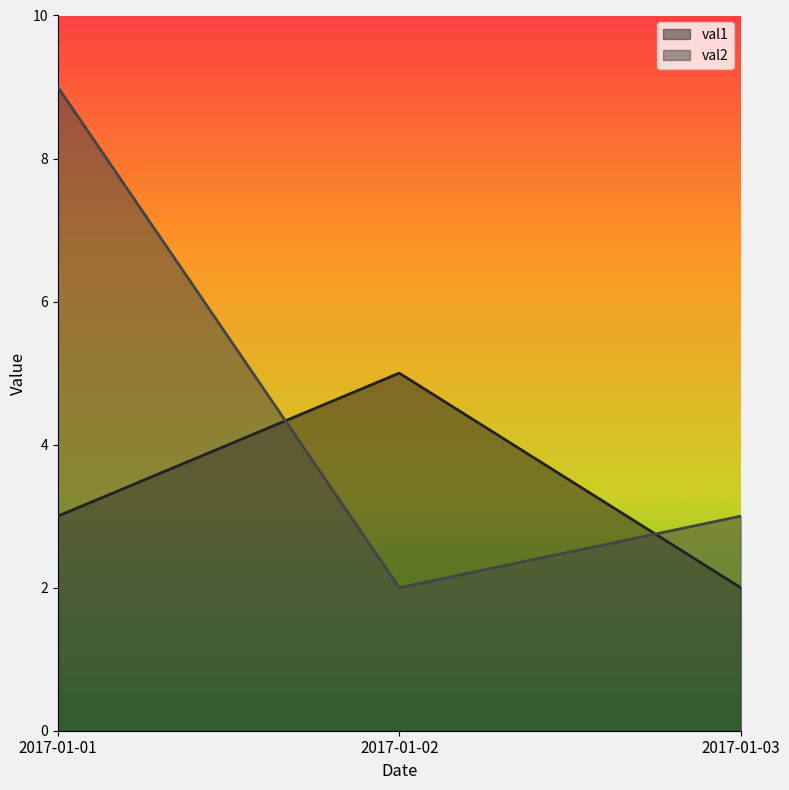

Reading left to right, transcribe all the data shown in this chart.

val1: 3	5	2
val2: 9	2	3